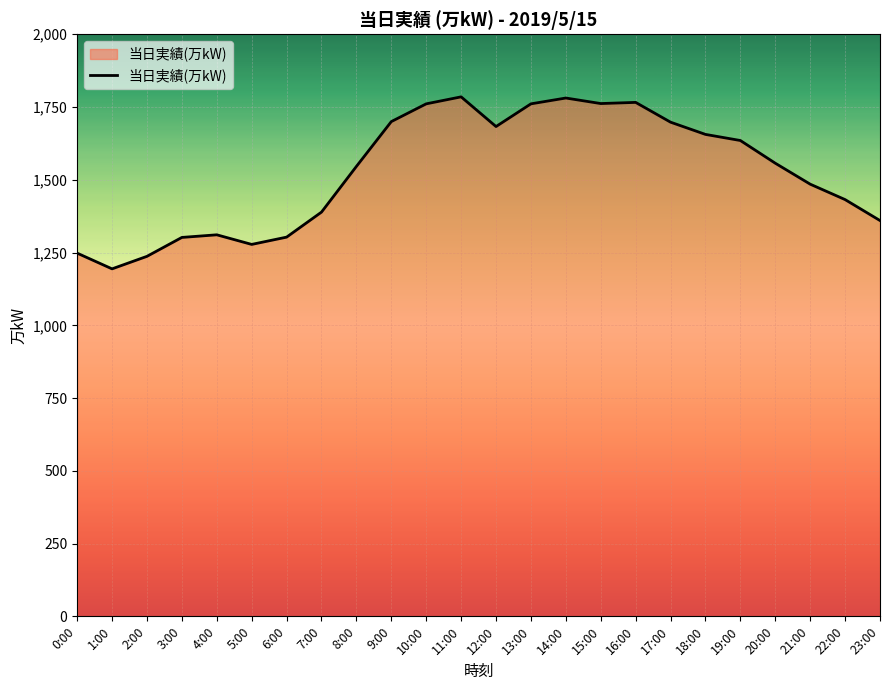

What is the change in value from 6:00 to 23:00?

+57